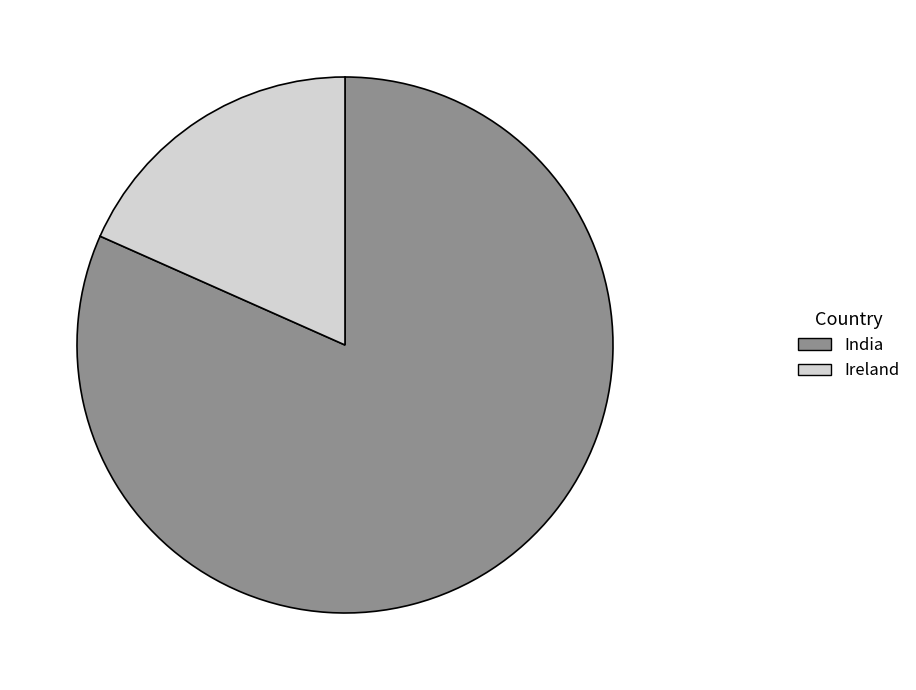

Rank the categories by value from lowest to highest.

Ireland, India